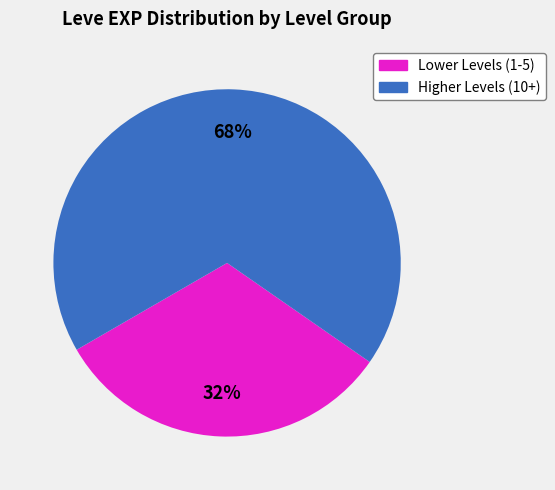

To the nearest percent, what is the difference between the largest and smallest slice percentages?

36%